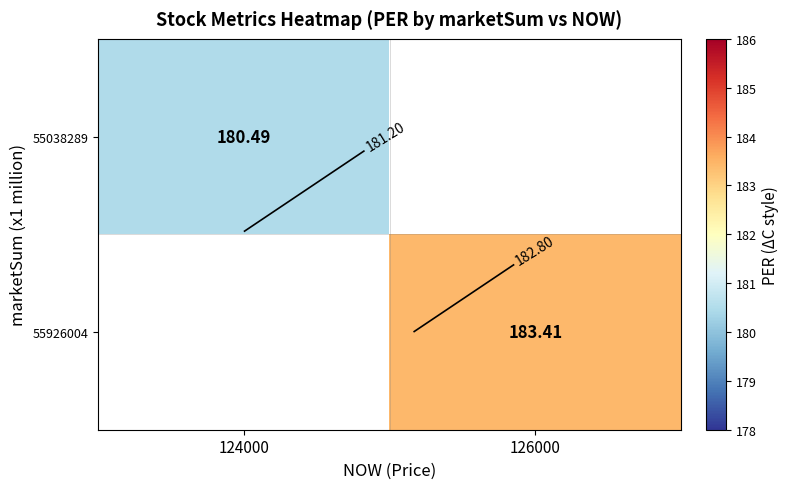

How many positive values does the 55038289 series have?

1